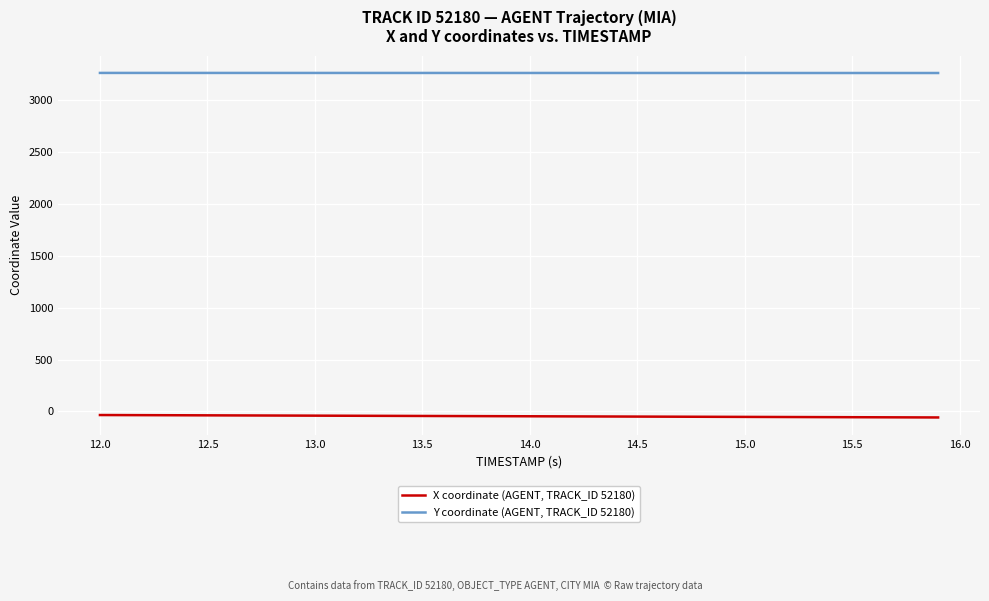

Rank the series by their maximum value, from lowest to highest.

X coordinate (AGENT, TRACK_ID 52180), Y coordinate (AGENT, TRACK_ID 52180)